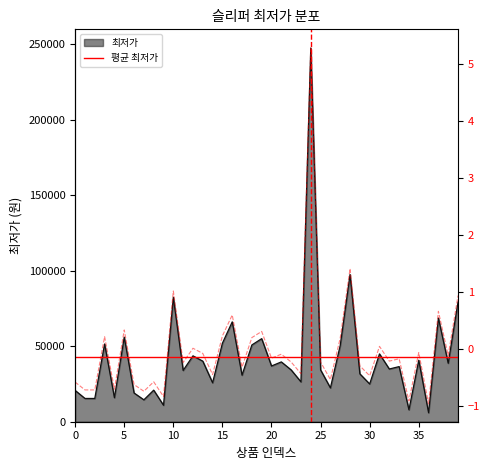

Does the chart have visible grid lines?

No